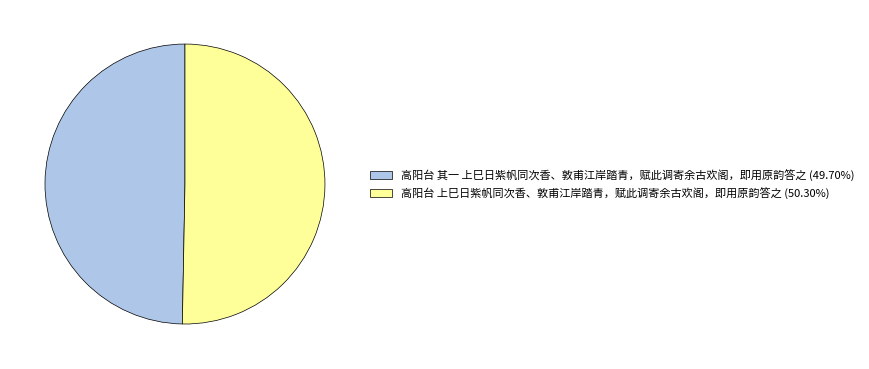

Does 高阳台 其一 上巳日紫帆同次香、敦甫江岸踏青，赋此调寄余古欢阁，即用原韵答之 represent more than half of the total?

No